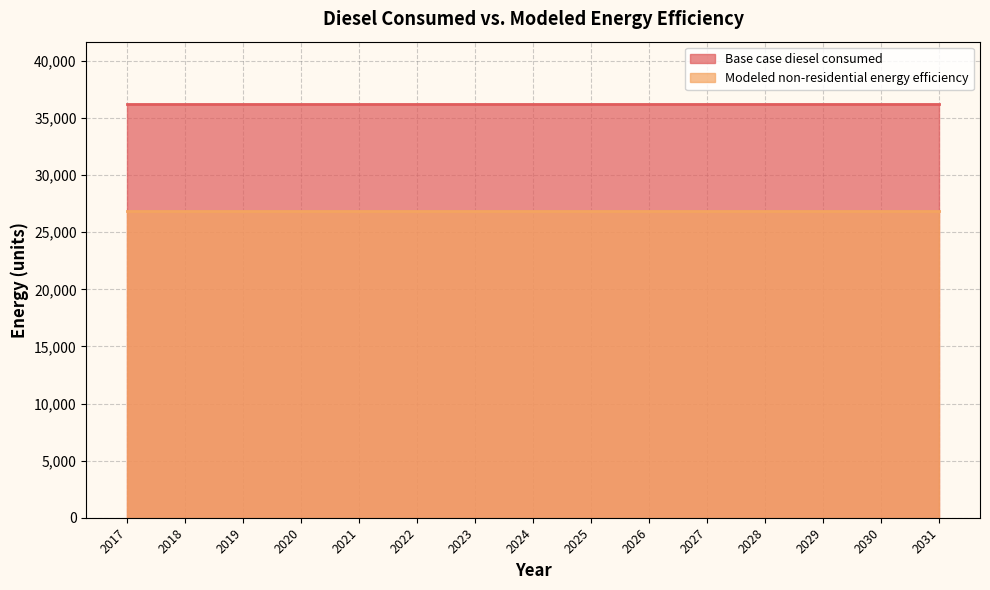

The Modeled non-residential energy efficiency series shows 47552.0 at 2017. True or false?

False